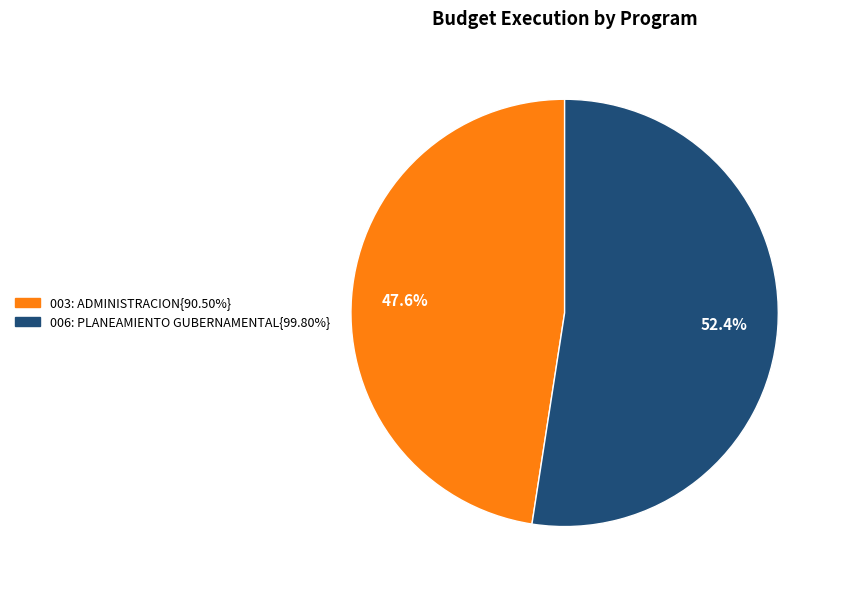

Is there a majority slice in this chart?

Yes